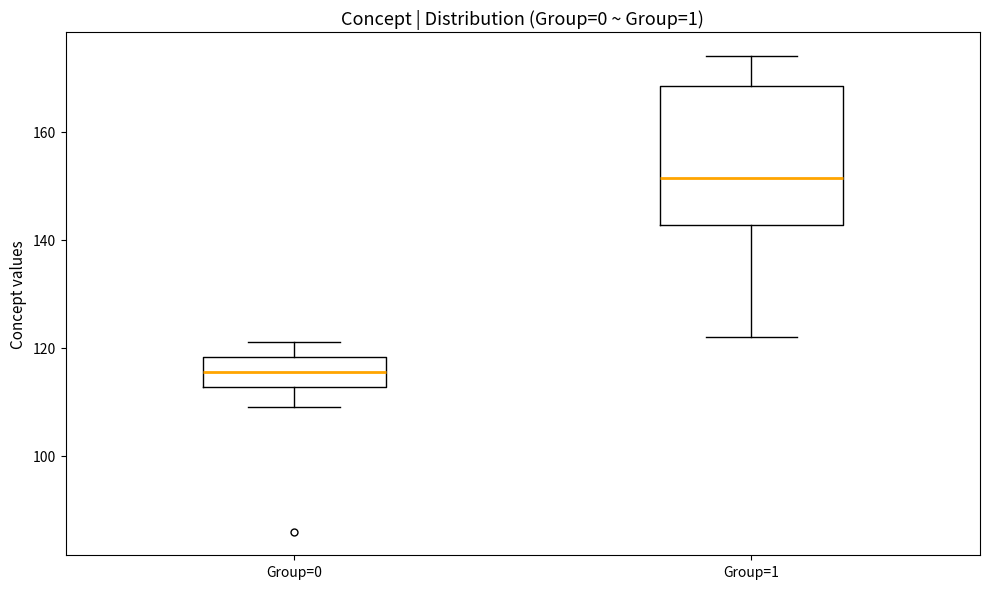

Which box has the highest median line?

Group=1